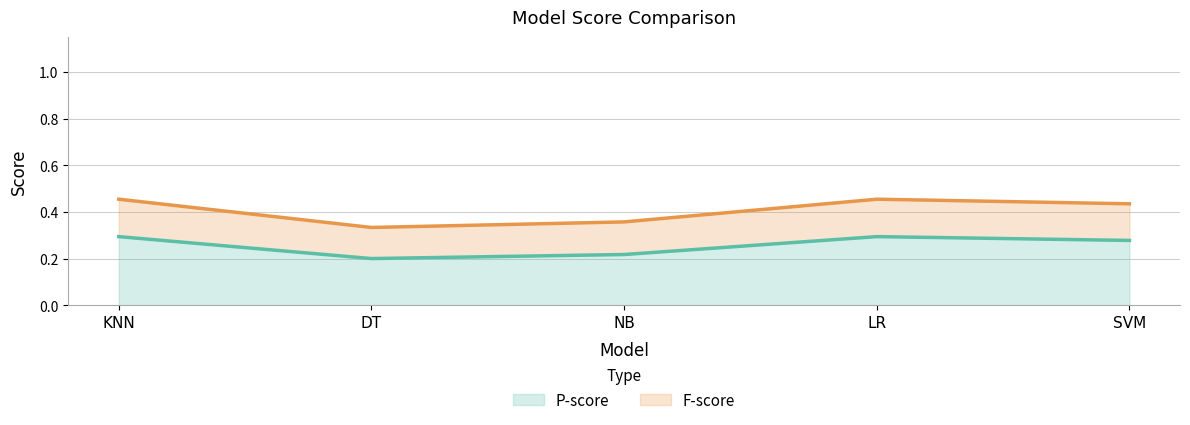

What is the difference between the maximum and minimum values in the F-score series?

0.1